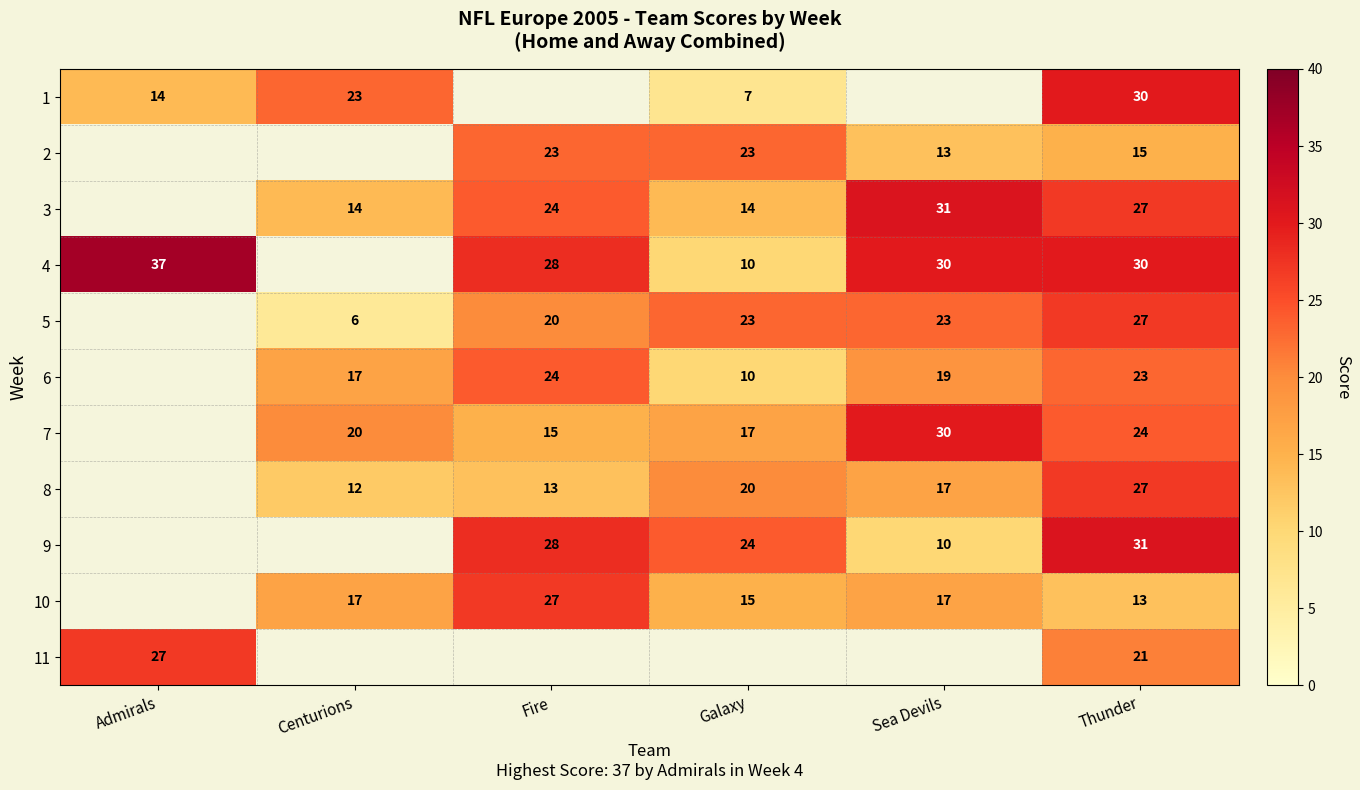

True or false: 8 has a value of 2.8 at Centurions.

False